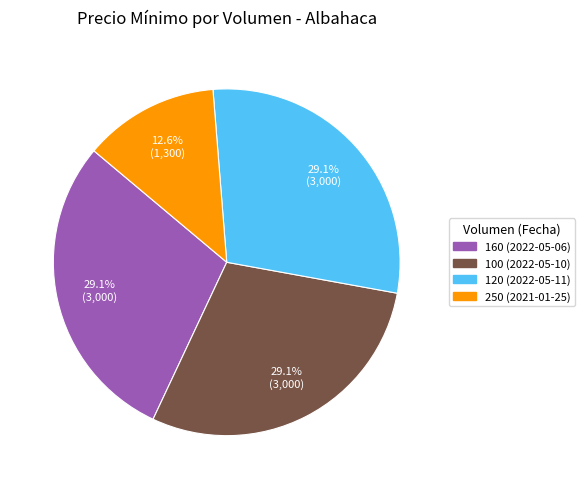

How many slices are in this pie chart?

4